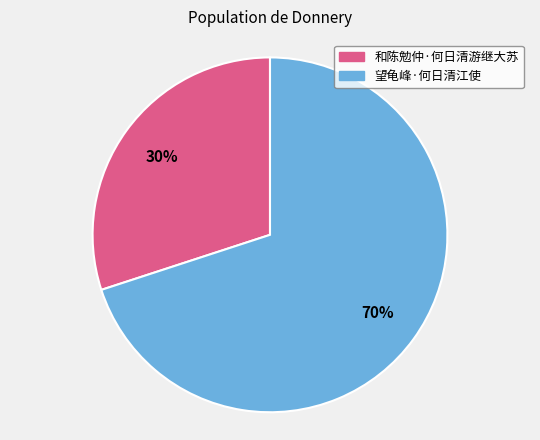

To the nearest percent, what percentage of the pie is 望龟峰·何日清江使?

70%